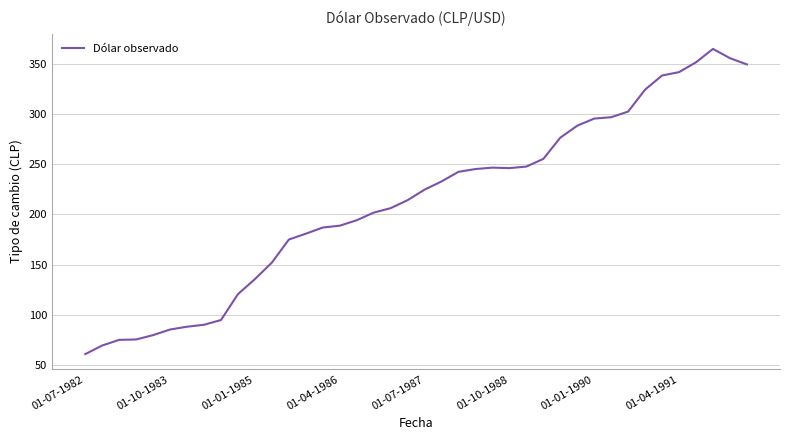

What is the difference between the maximum and minimum values?

304.0